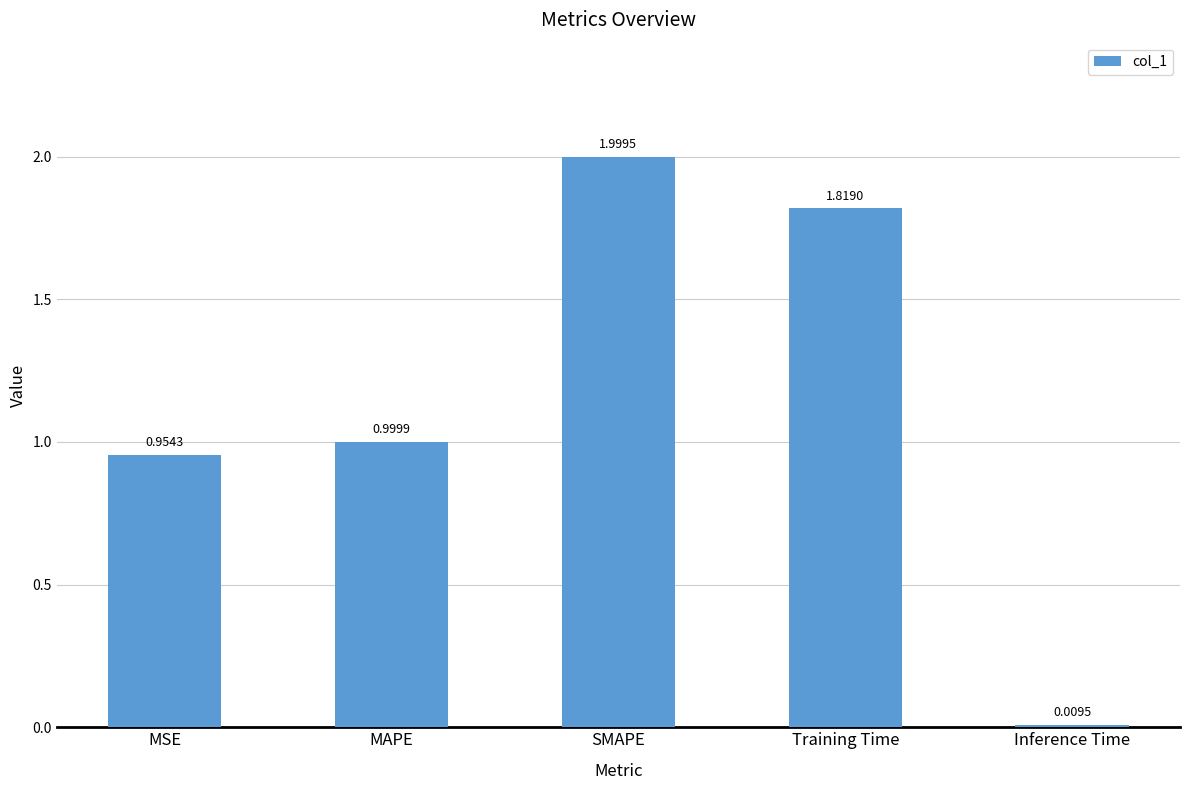

Count the number of data series in this chart.

1